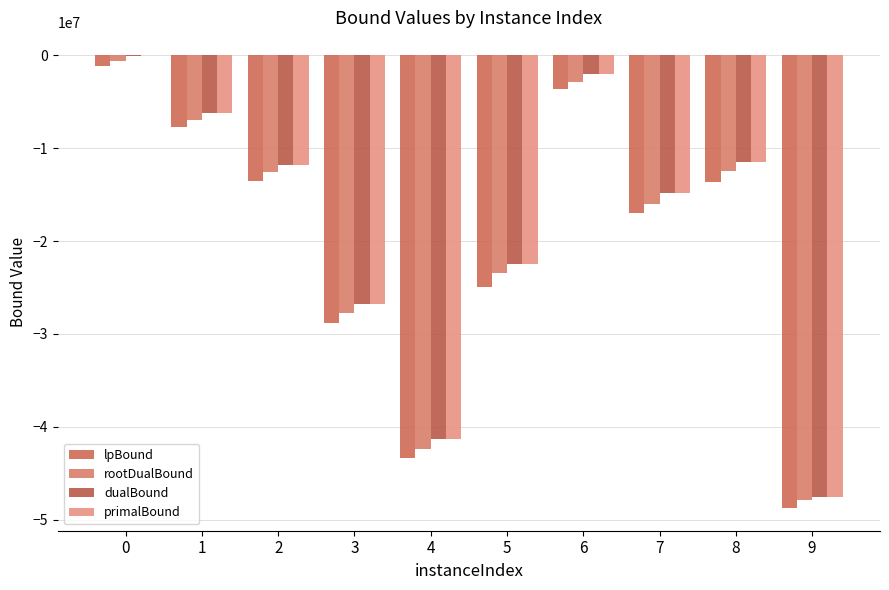

How many categories are shown in the chart?

10